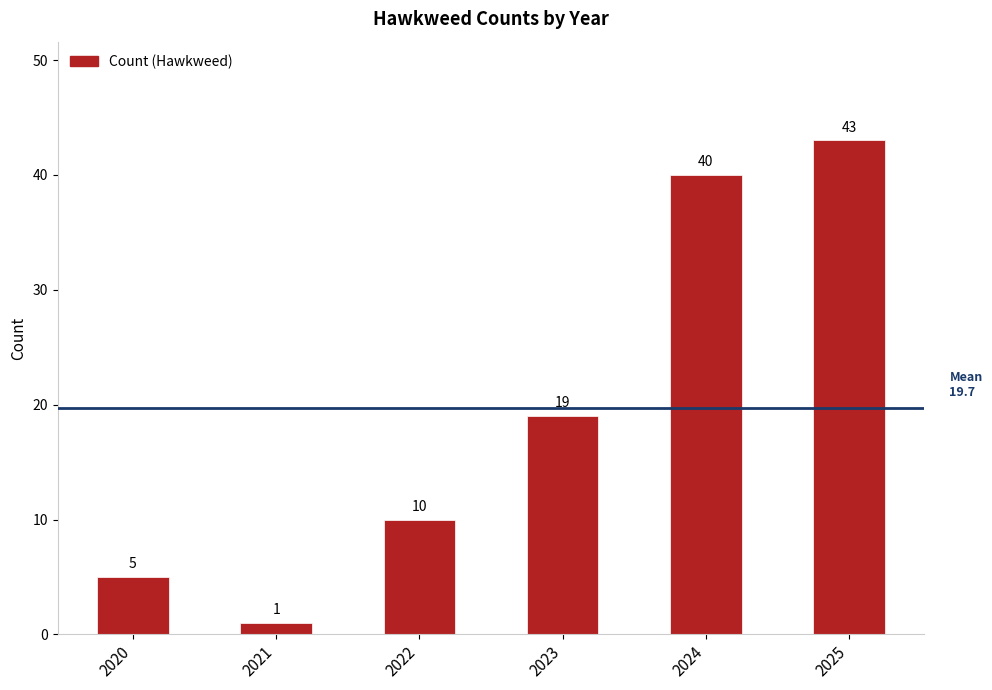

Rank the categories by value from highest to lowest.

2025, 2024, 2023, 2022, 2020, 2021